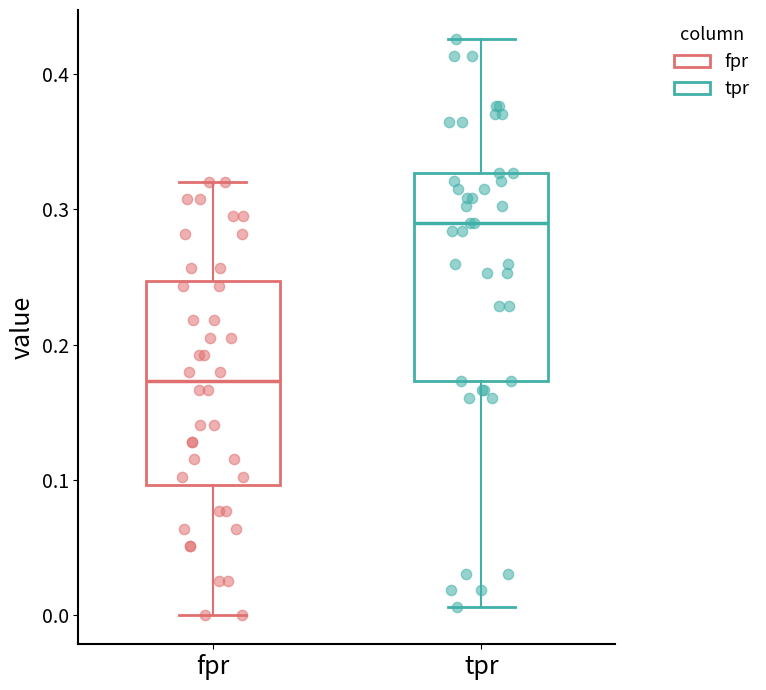

Reading left to right, transcribe this box plot: for each box, give where its median line is, the range the box spans, and where its two whiskers end, as read against the y-axis. The values are not printed on the chart, so give them approximately, as read against the axis.

fpr: median 0.17, box 0.10 to 0.25, whiskers 0.00 to 0.32
tpr: median 0.29, box 0.17 to 0.33, whiskers 0.01 to 0.43